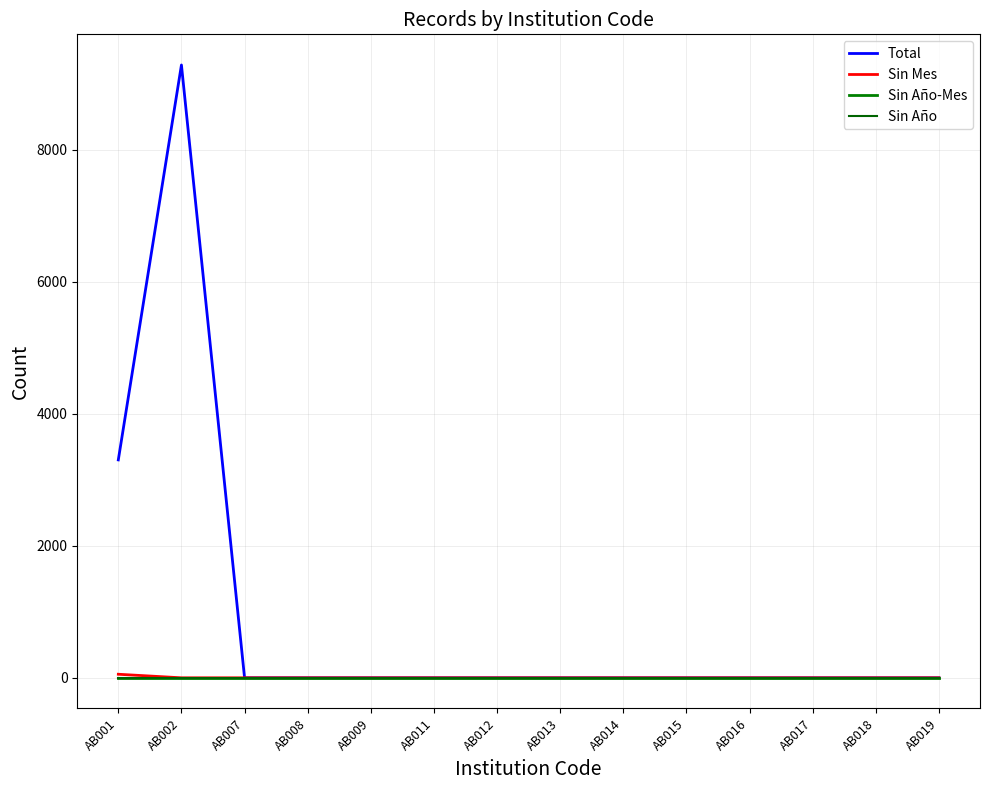

Which has a higher value, AB018 or AB016?

AB018